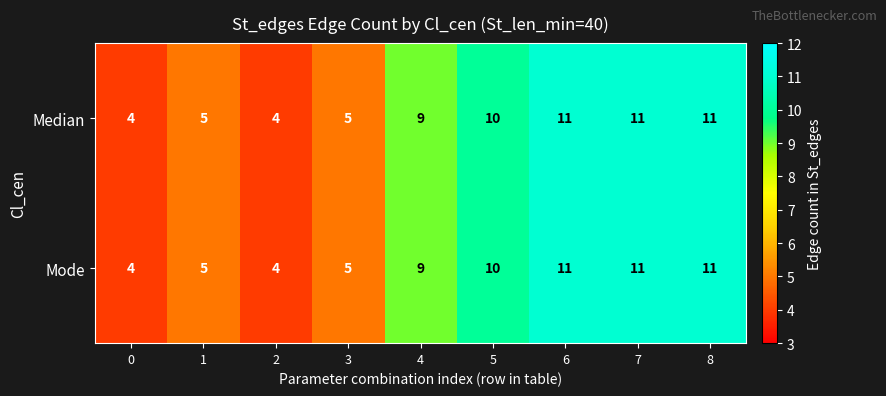

How many categories are shown in the chart?

9